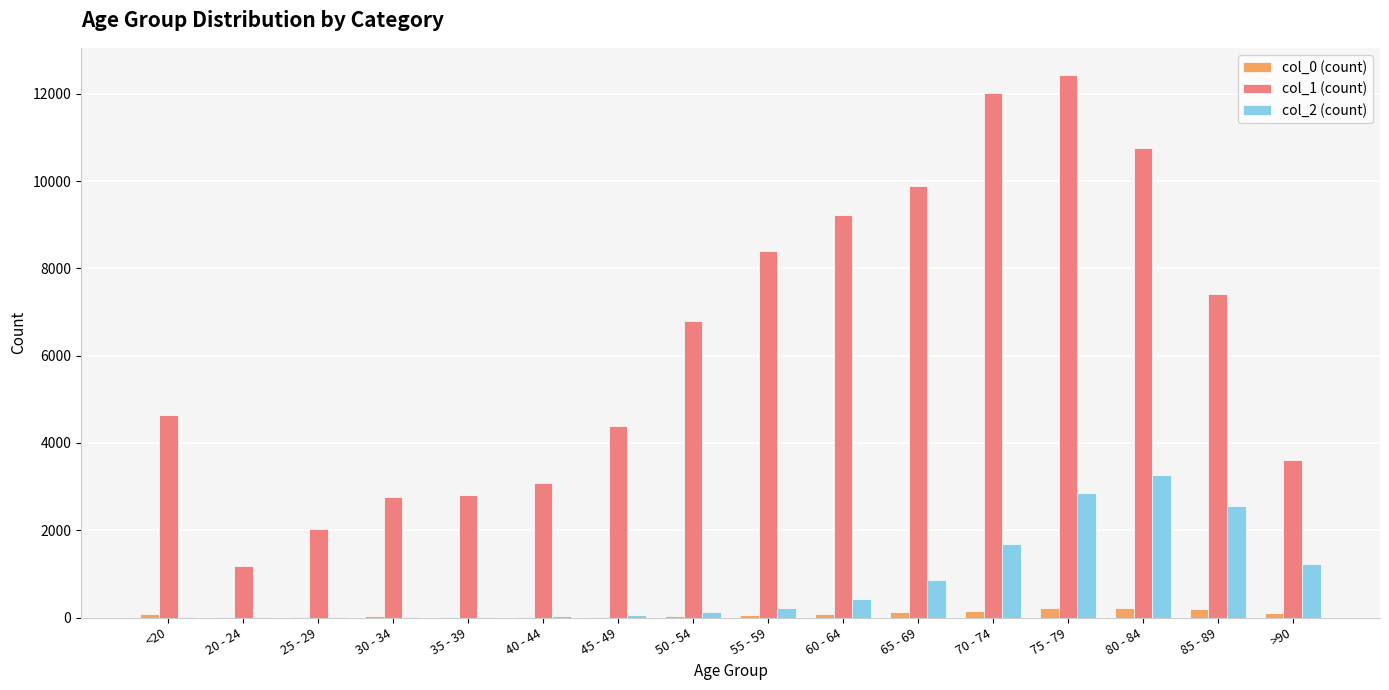

How many groups of bars are there?

16